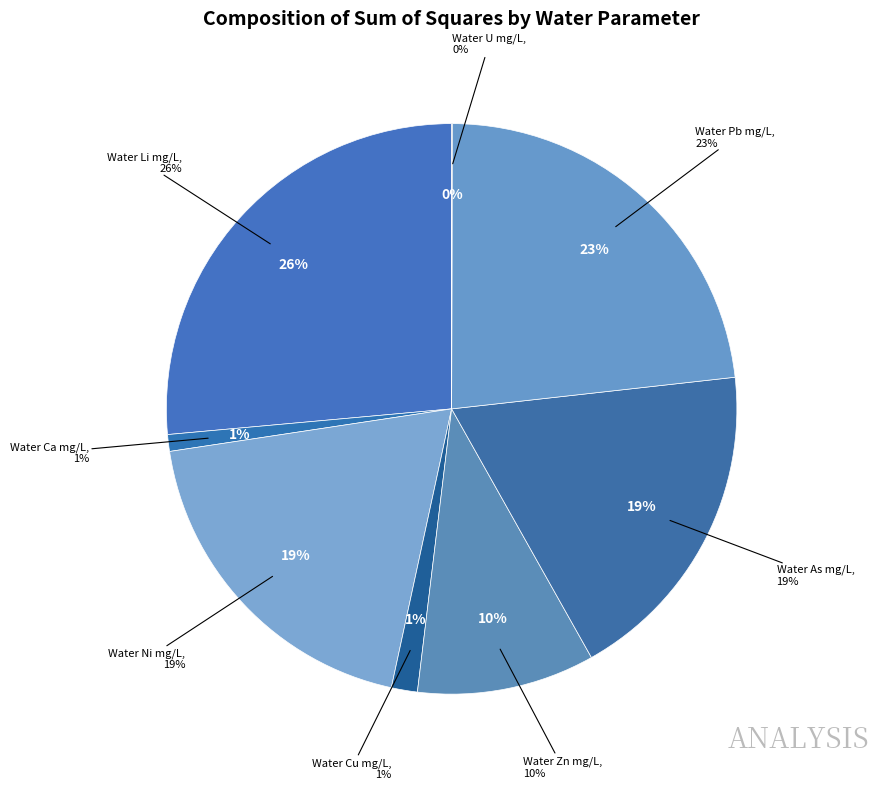

To the nearest percent, what is the combined percentage of Water Pb mg/L and Water Zn mg/L?

33%